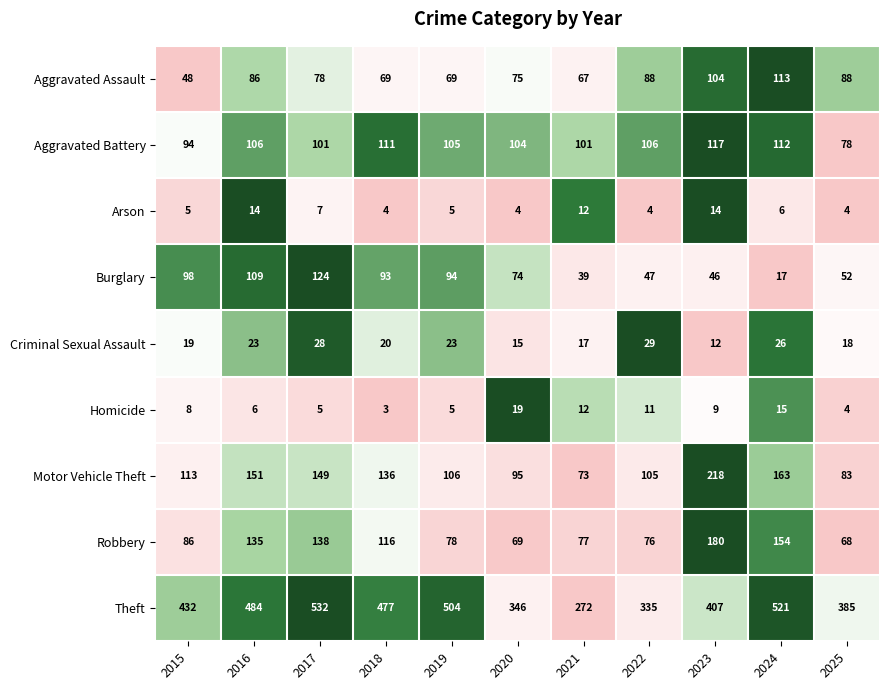

Between 2015 and 2024, which series saw the biggest shift?

Theft